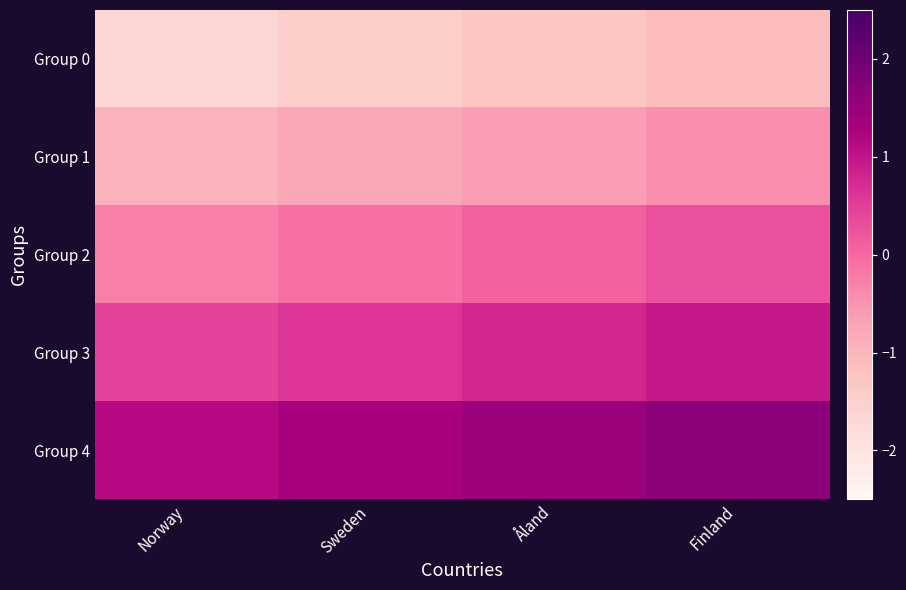

Reading left to right, what are all the values shown in this chart?

Group 0: Norway=-1.6	Sweden=-1.5	Åland=-1.3	Finland=-1.1
Group 1: Norway=-1.0	Sweden=-0.8	Åland=-0.6	Finland=-0.4
Group 2: Norway=-0.3	Sweden=-0.1	Åland=0.1	Finland=0.3
Group 3: Norway=0.4	Sweden=0.6	Åland=0.8	Finland=1.0
Group 4: Norway=1.1	Sweden=1.3	Åland=1.5	Finland=1.6